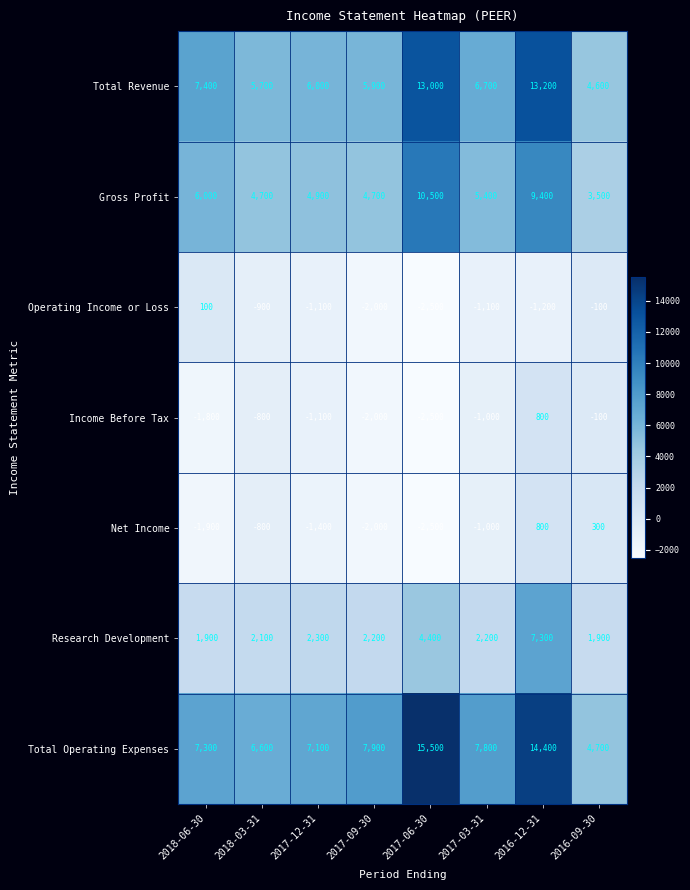

What is the average value of the Operating Income or Loss series?

-1100